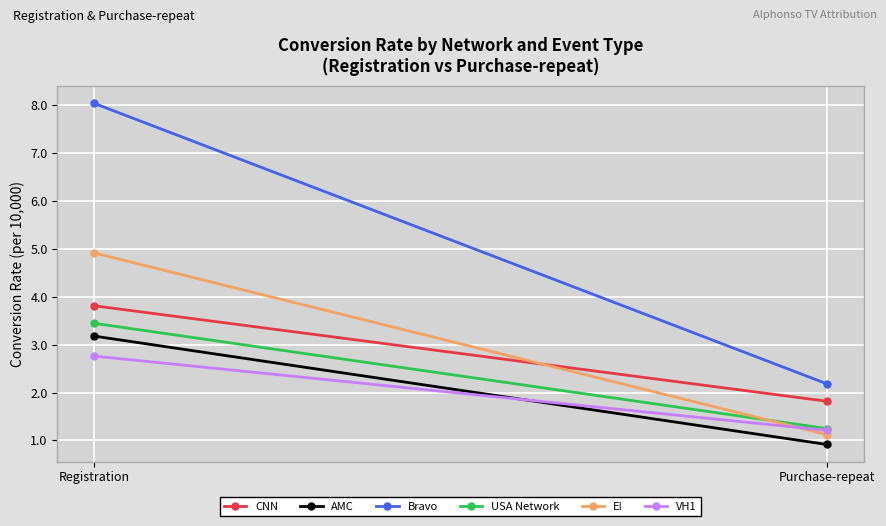

At which label does Bravo reach its minimum?

Purchase-repeat